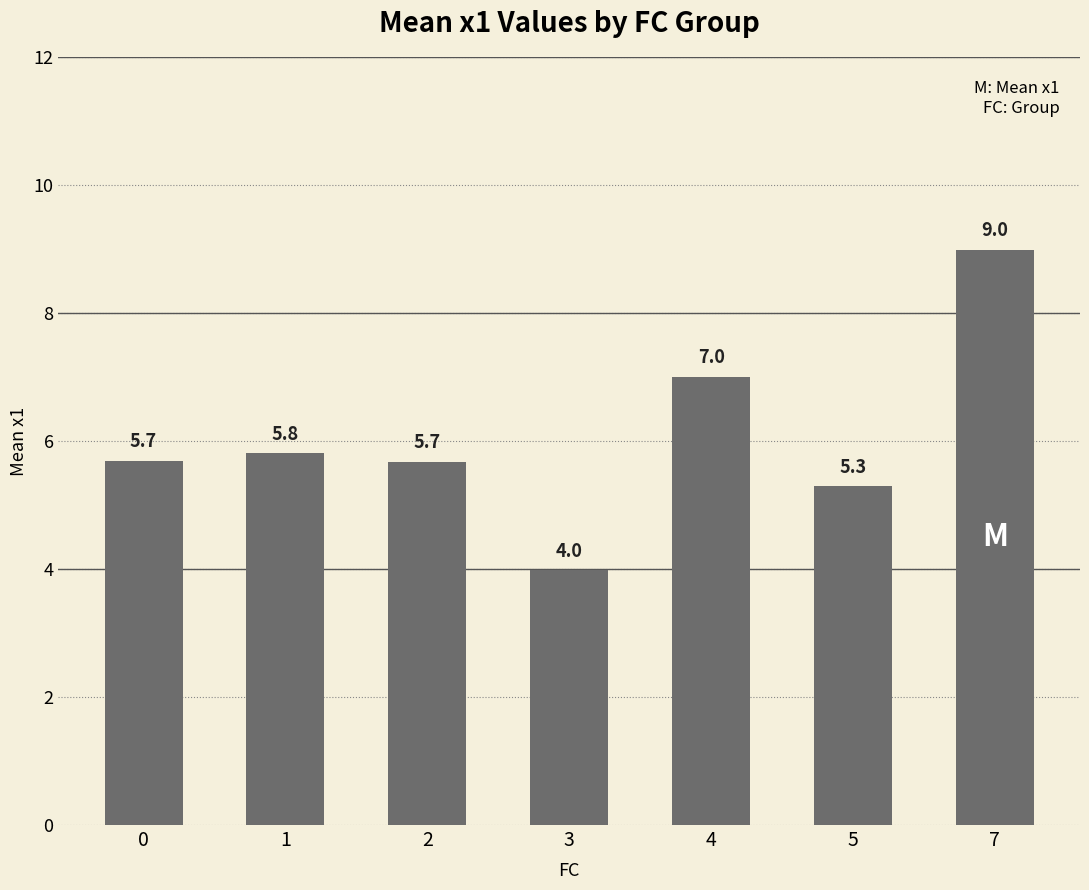

The value at 4 is 11.7. True or false?

False